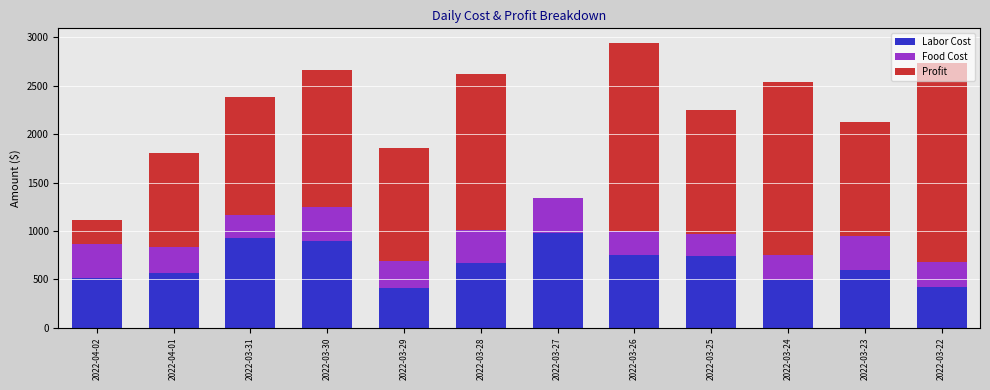

At which category is the sum across all series the highest?

2022-03-26